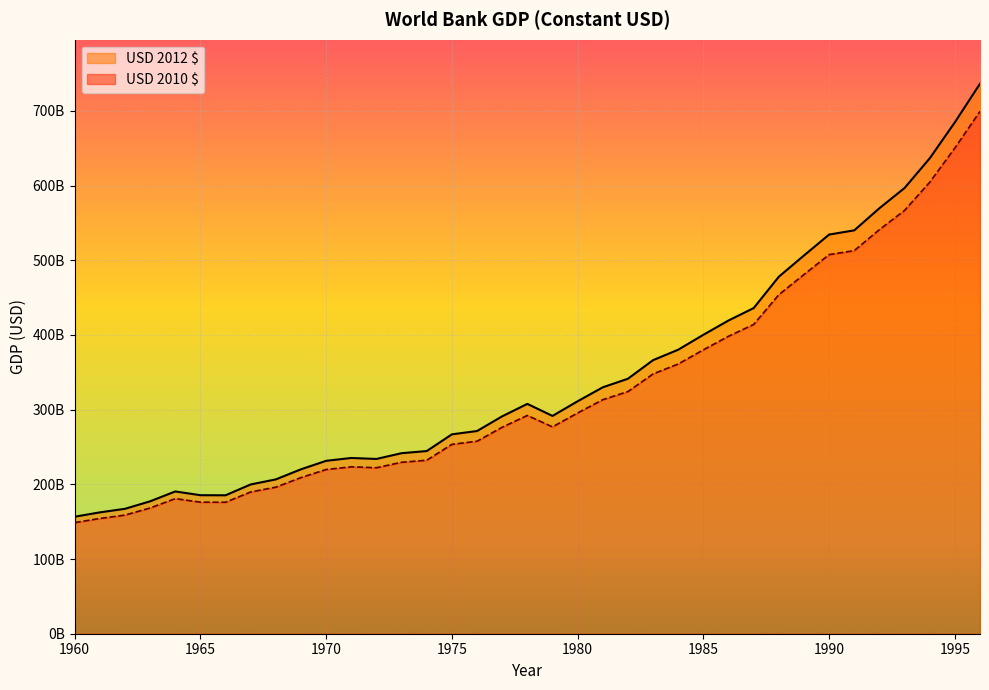

Reading left to right, what are all the values shown in this chart?

USD 2012 $: 156645281002.6	162476781504.0	167239183512.3	177264090962.7	190475495247.0	185454999076.7	185352389107.1	199857998554.4	206629045998.0	220141966331.4	231495193280.6	235298498148.3	233996588470.0	241707995498.7	244573048013.5	266951266718.7	271390942943.5	291079716961.3	307707739197.3	291589445627.5	311230390279.5	329923521258.8	341390782754.8	366274391284.6	380268775609.1	400249234932.4	419367396480.9	435996805164.0	477973631102.7	506400363962.9	534421798010.0	540069735555.9	569678497252.2	596742647828.2	636479287624.5	684689359330.9	736380134848.9
USD 2010 $: 148773240565.1	154311685268.9	158834757876.7	168355874365.0	180903353709.5	176135157184.7	176037703769.0	189814349385.4	196245125108.5	209078968136.6	219861650853.2	223473824717.6	222237341112.6	229561219659.4	232282292035.7	253535917382.9	257752482445.0	276451818260.5	292244217089.3	276935931059.8	295589841122.9	313343568872.1	324234555451.8	347867664947.5	361158776510.8	380135139299.9	398292538163.2	414086253764.6	453953579378.0	480951757294.6	507565004254.8	512929110762.3	541049915924.8	566753986667.0	604493704287.7	650281030594.3	699374141678.9